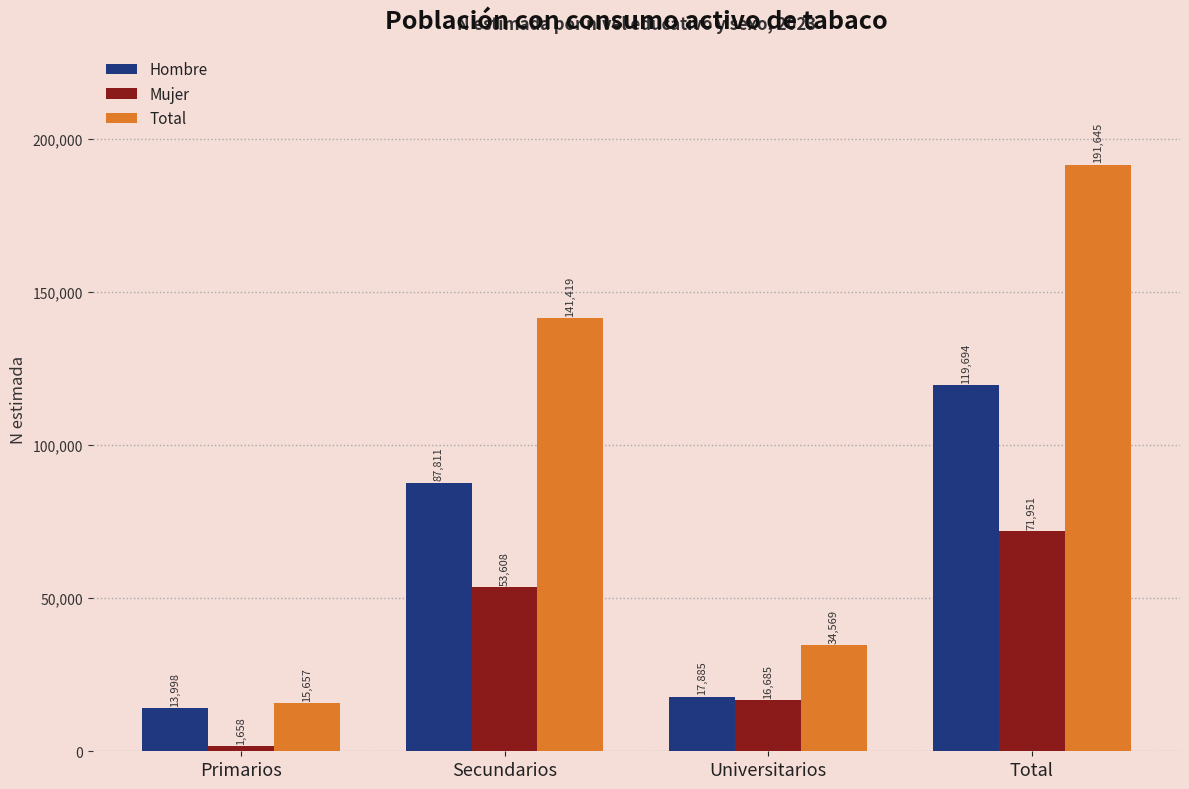

What is the value of the Total bar at the 3rd from the left?

34569